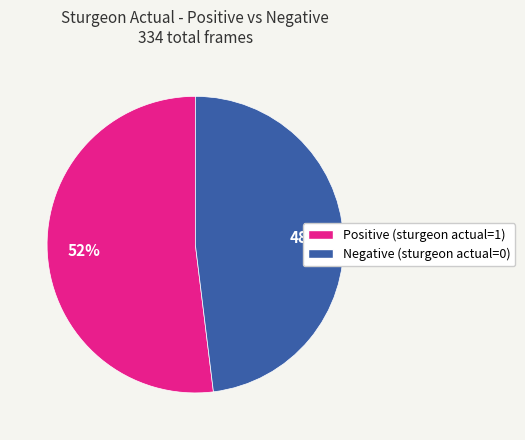

How many slices are in this pie chart?

2